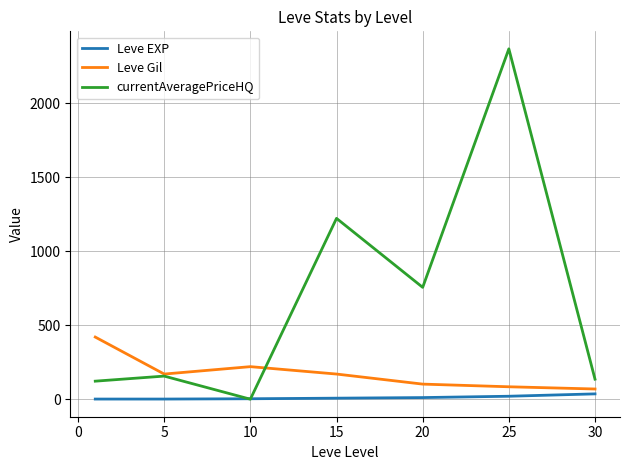

Which series has the widest spread of values?

currentAveragePriceHQ